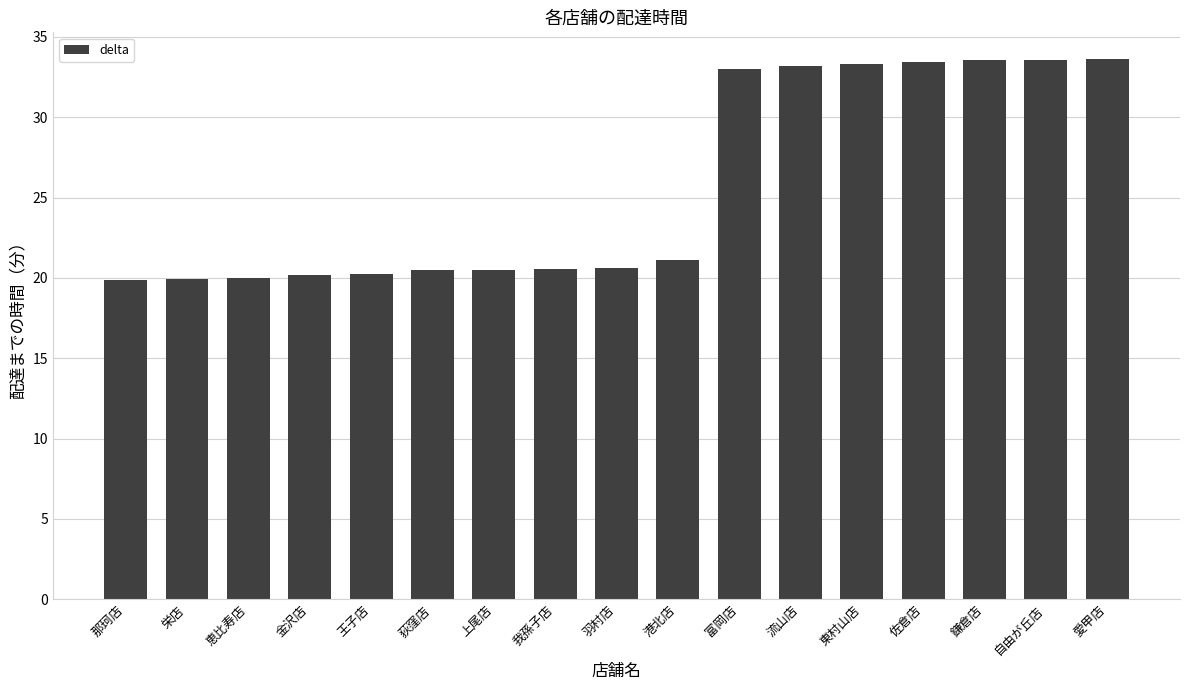

What is the approximate value at 羽村店?

20.6